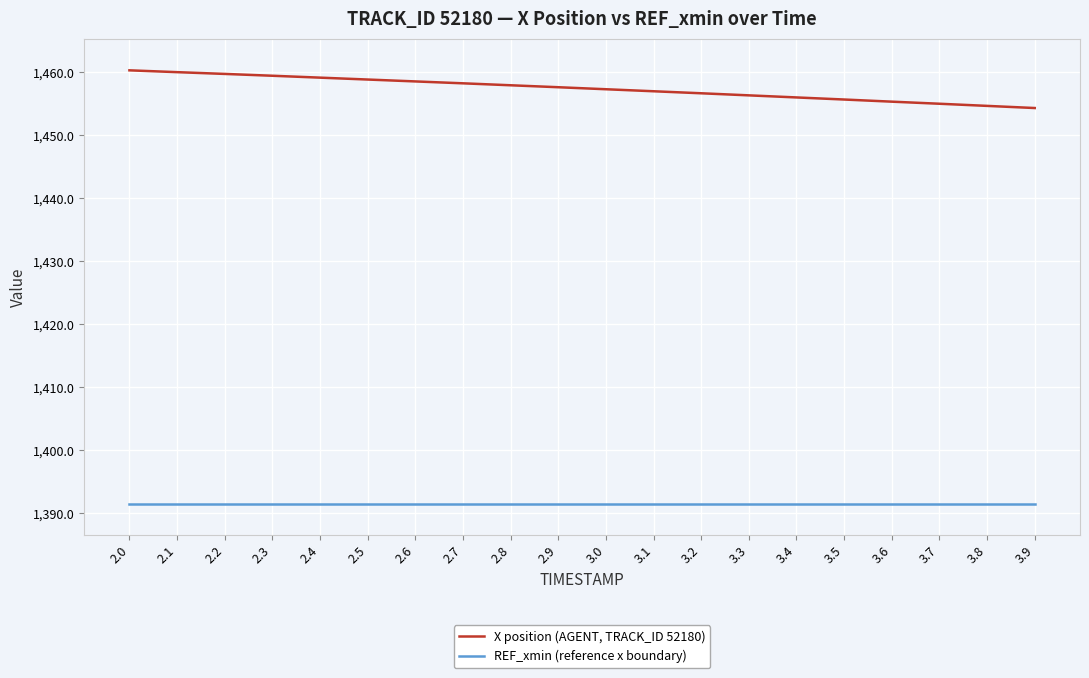

True or false: X position (AGENT, TRACK_ID 52180) has a value of 2501.3 at 3.3.

False